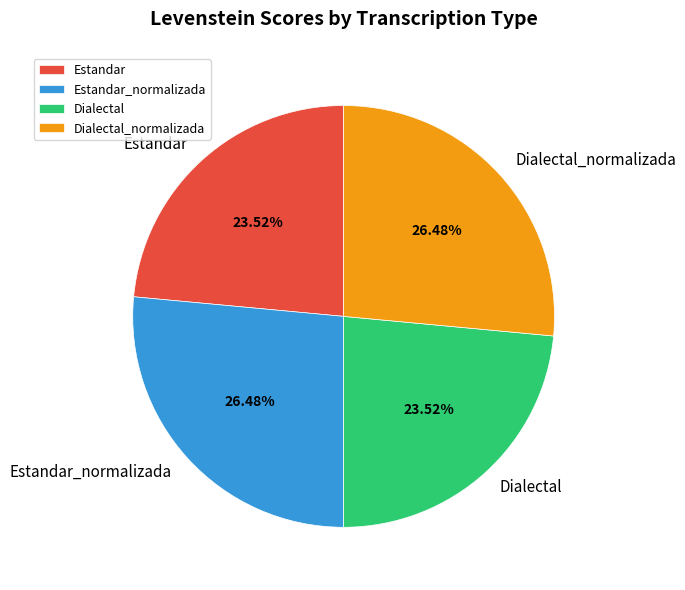

How many segments does this pie chart have?

4